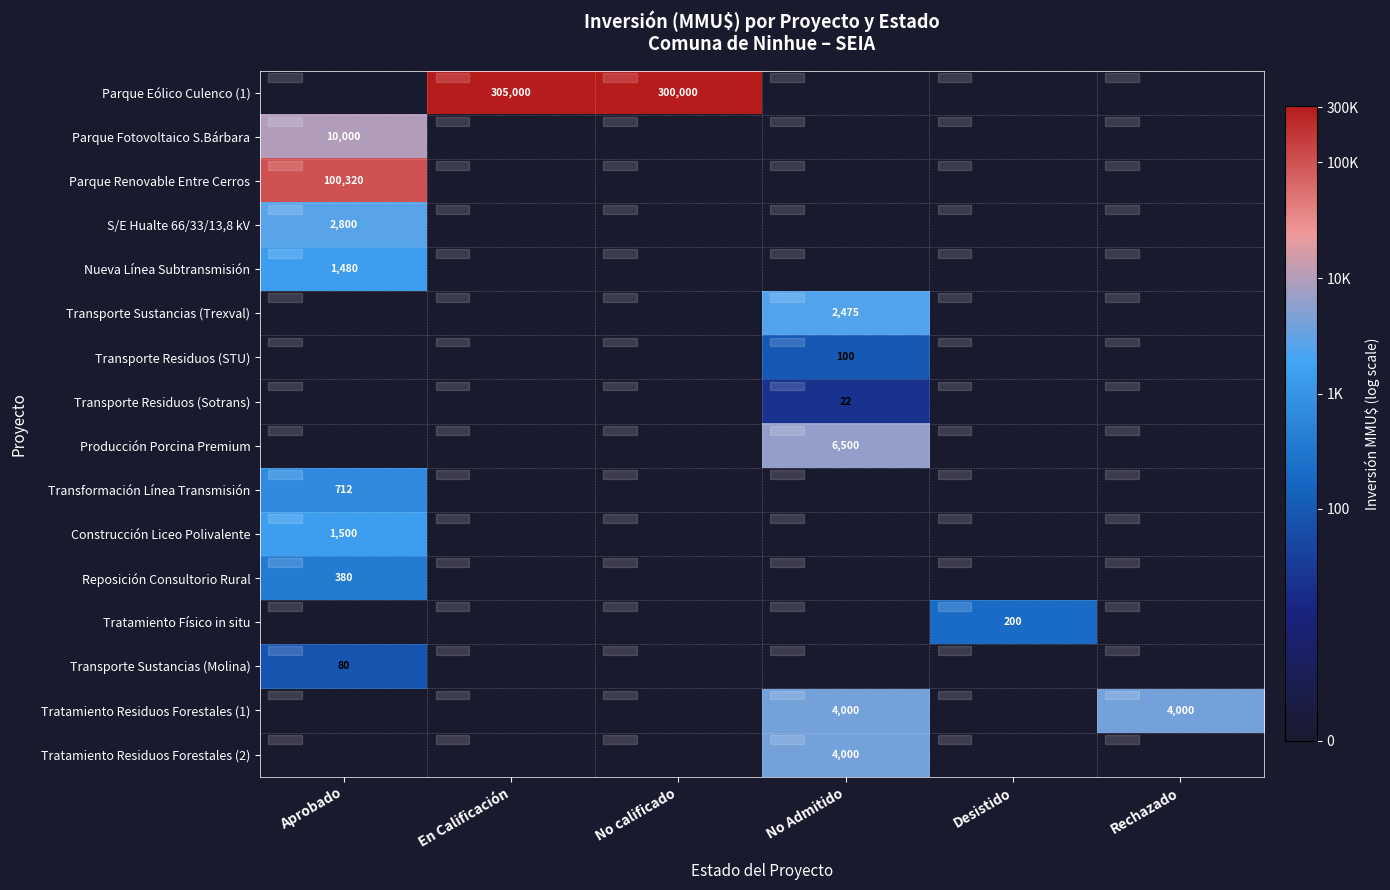

Is the value of Parque Eólico Culenco (1) at En Calificación greater than the value of Transformación Línea Transmisión at Aprobado?

Yes